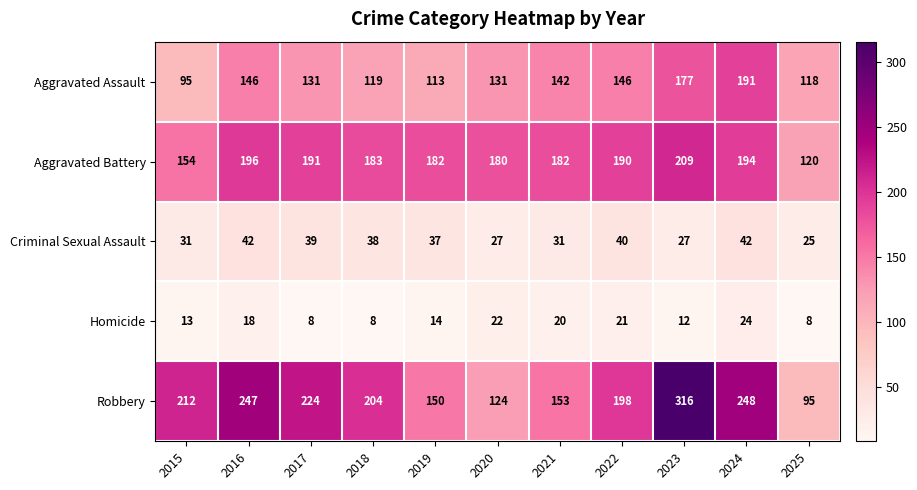

Rank the series by their maximum value, from lowest to highest.

Homicide, Criminal Sexual Assault, Aggravated Assault, Aggravated Battery, Robbery